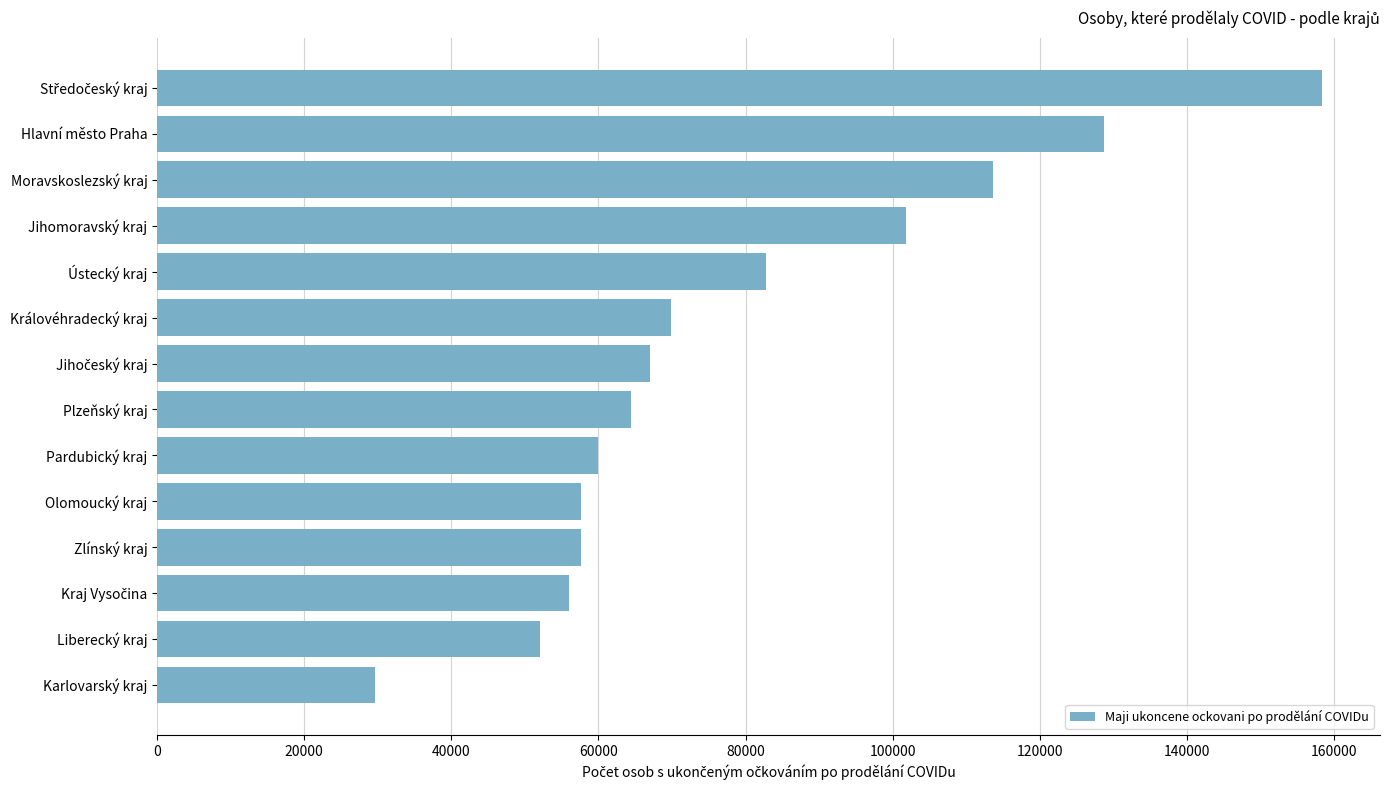

The chart shows a value of 57582 at Zlínský kraj. True or false?

True